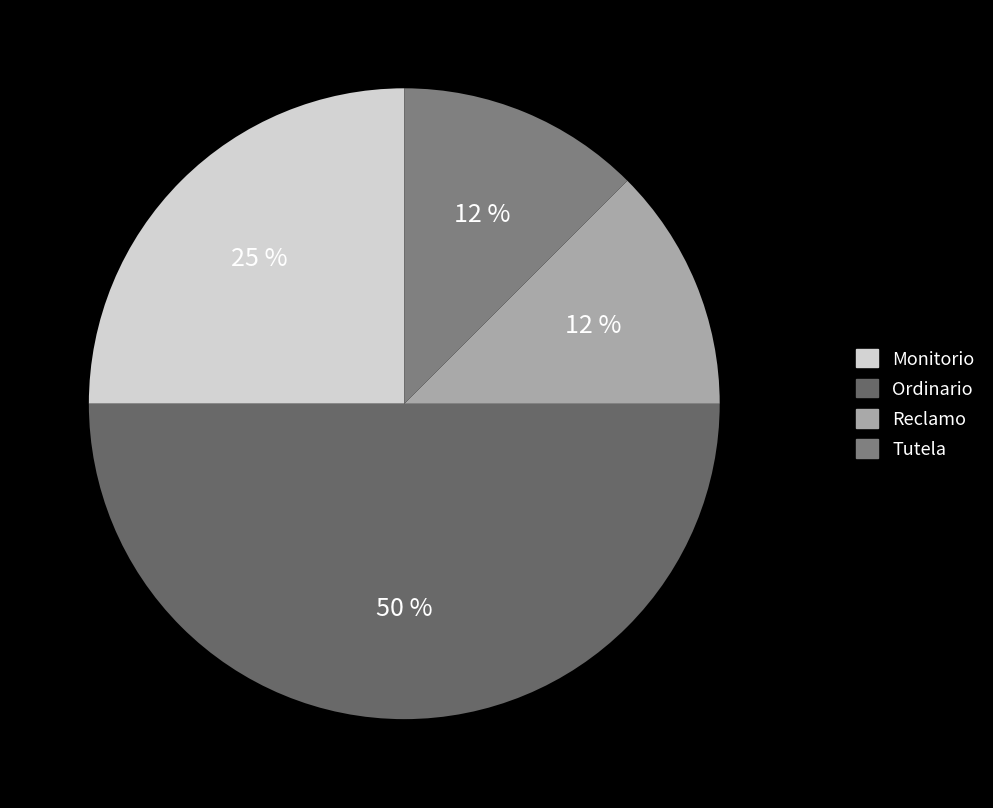

Which has a higher value, Monitorio or Reclamo?

Monitorio